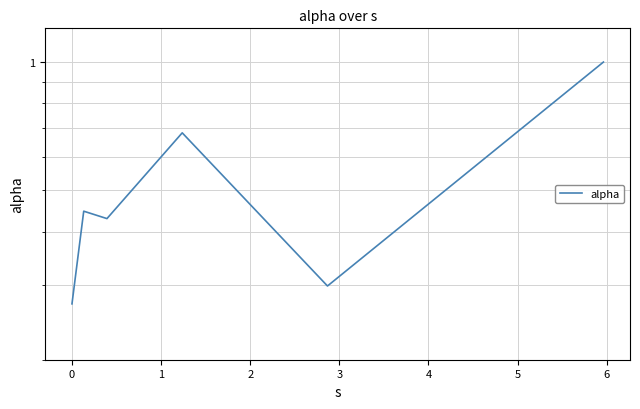

How many interior local peaks (higher than both neighbors) does the data have?

2